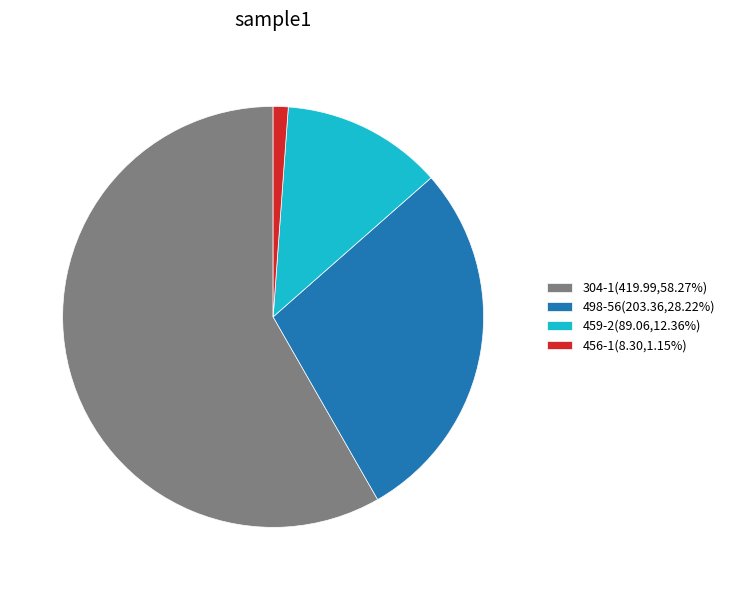

Which slice represents more than half of the pie?

304-1